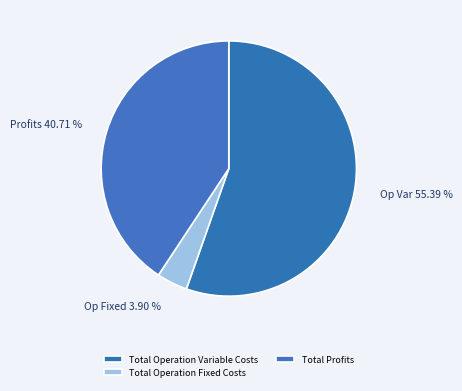

Is it true that Total Operation Variable Costs is 55% of the pie?

True